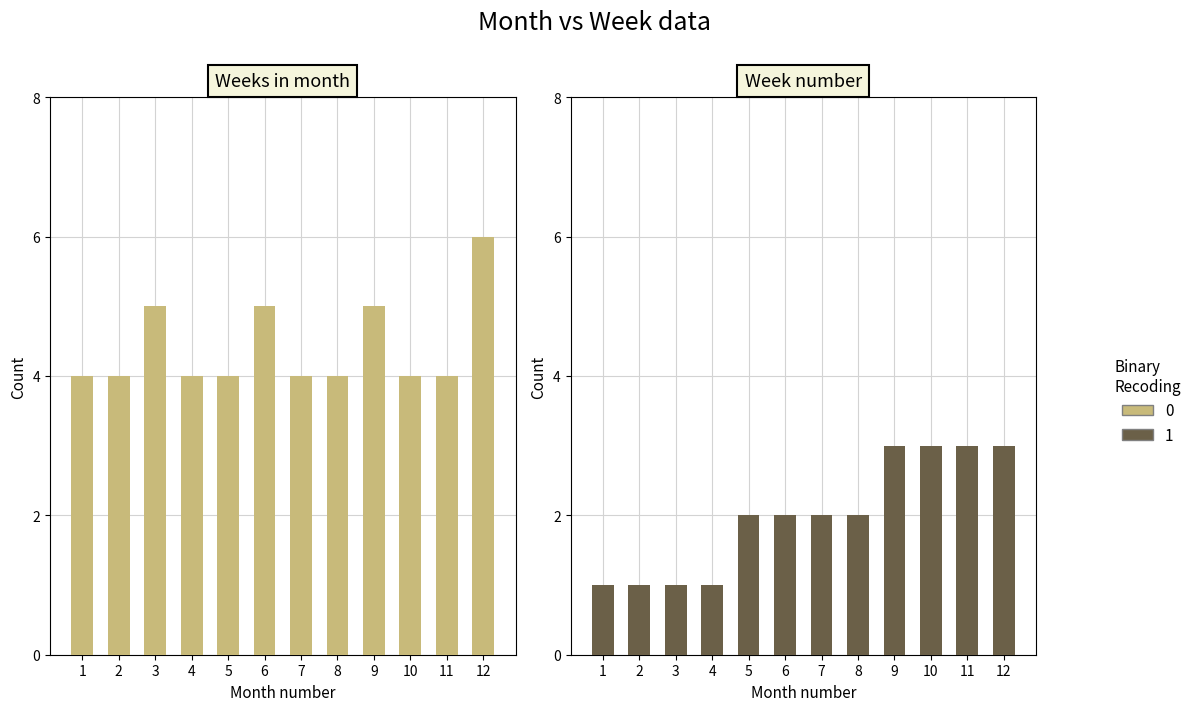

At which category is the sum across all series the highest?

12